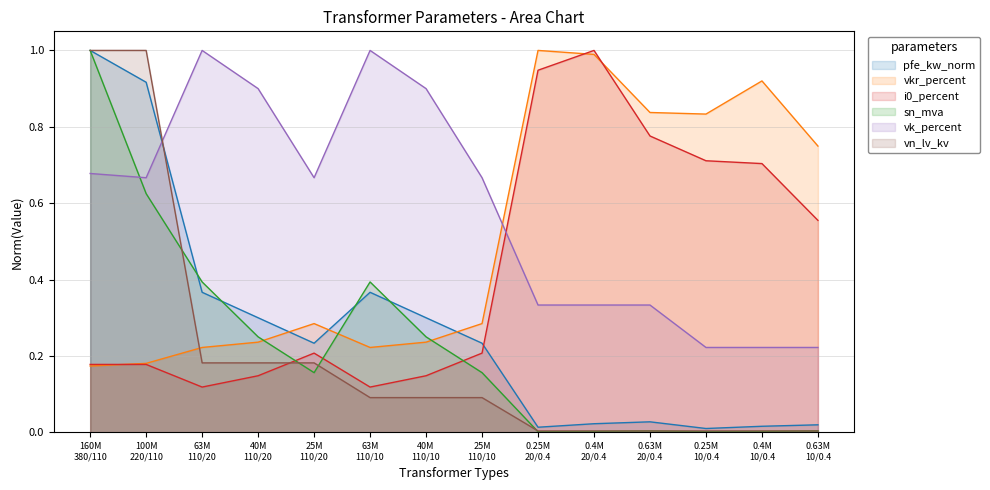

Which series ends up on top after the final intersection of vn_lv_kv and vkr_percent?

vkr_percent